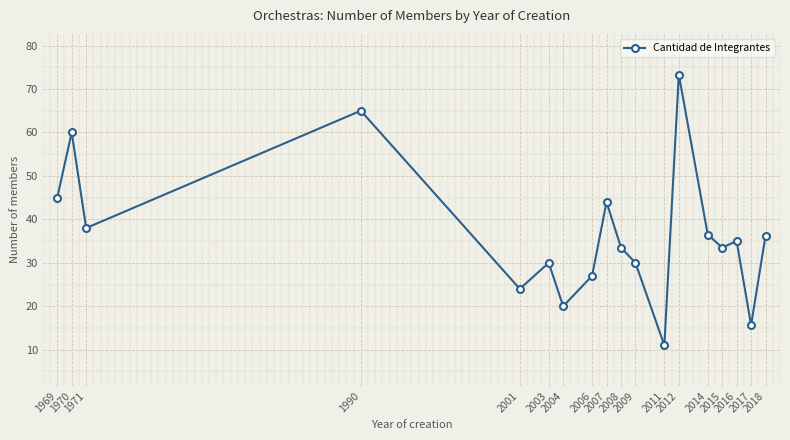

True or false: the data shows 7.2 at 2011.

False